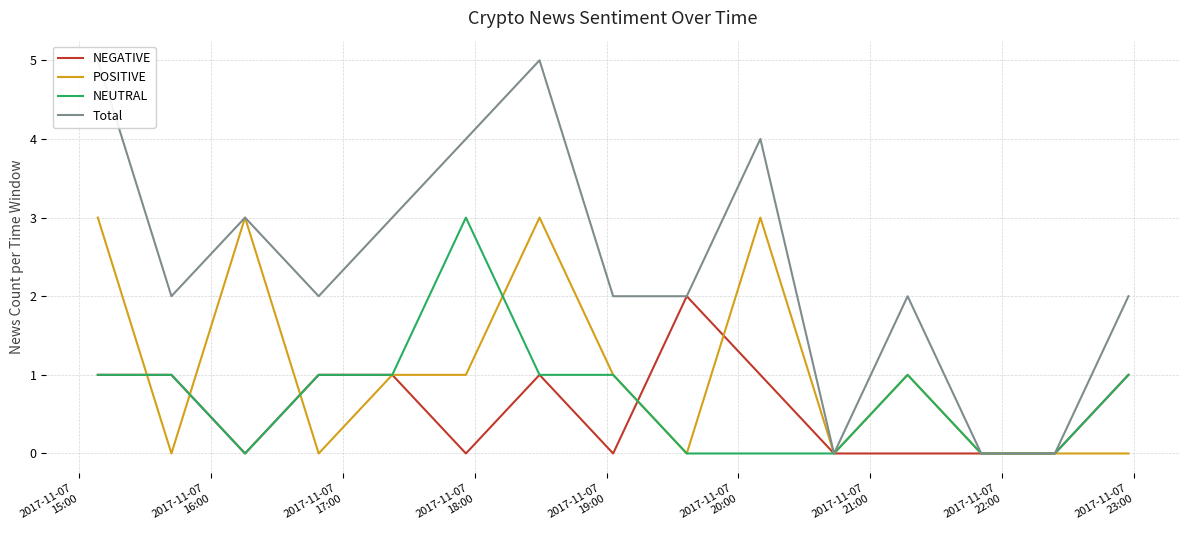

What is the maximum value for NEUTRAL?

3